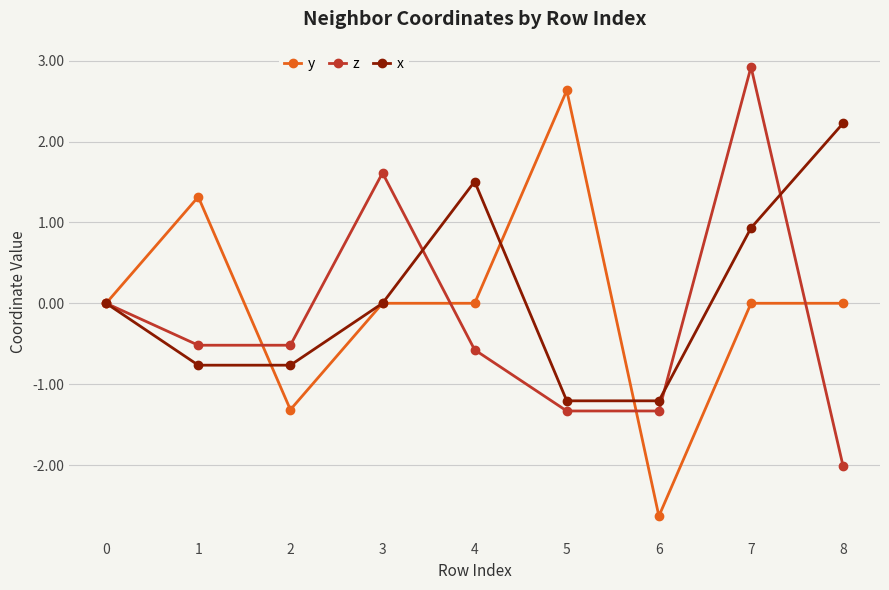

True or false: z has more than 0 points higher than both neighbors.

True